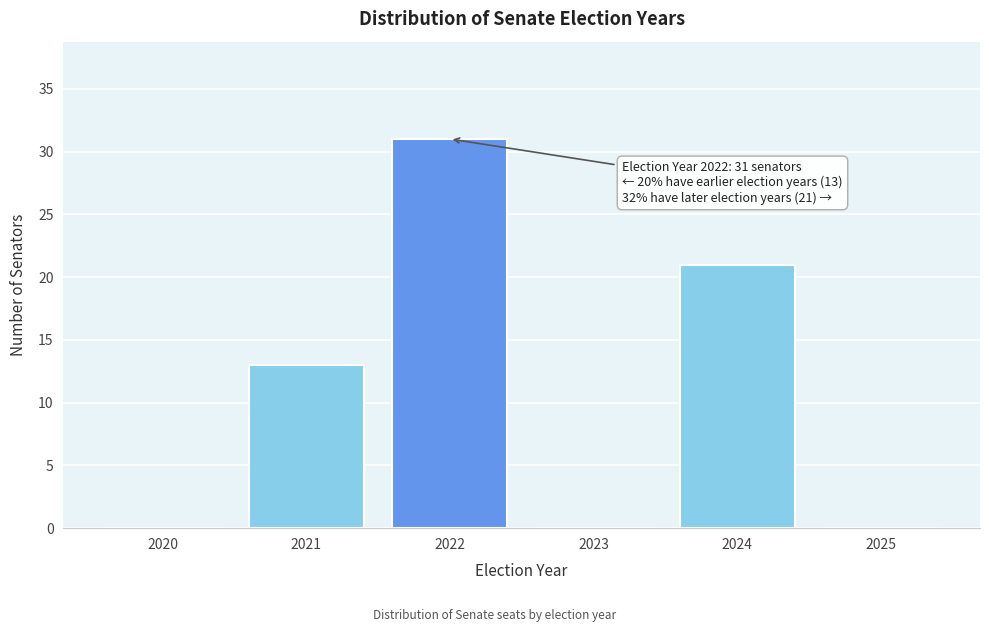

Reading left to right, what are all the values shown in this chart?

2020=0	2021=13	2022=31	2023=0	2024=21	2025=0